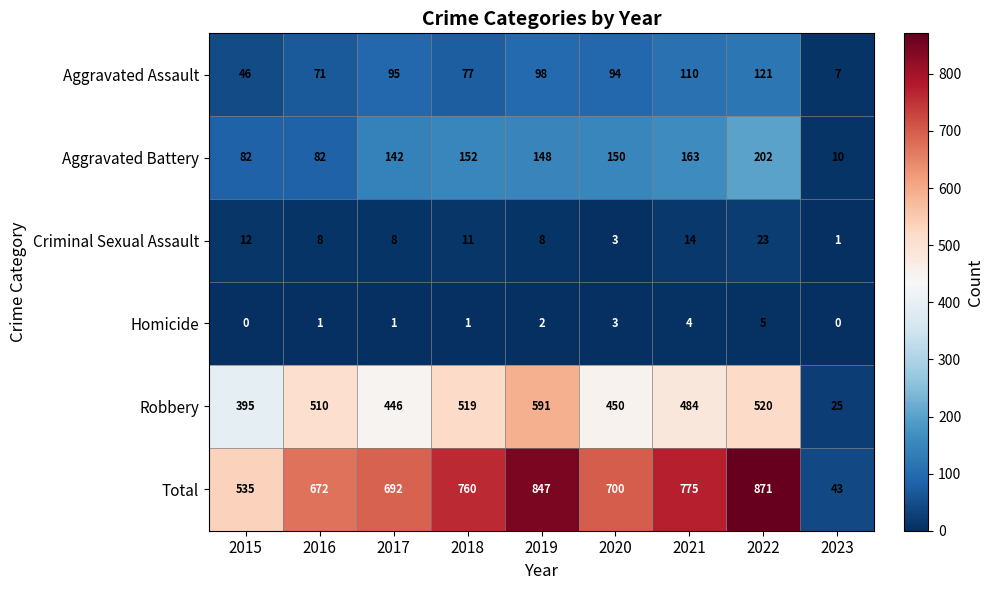

At which label does Aggravated Battery reach its minimum?

2023